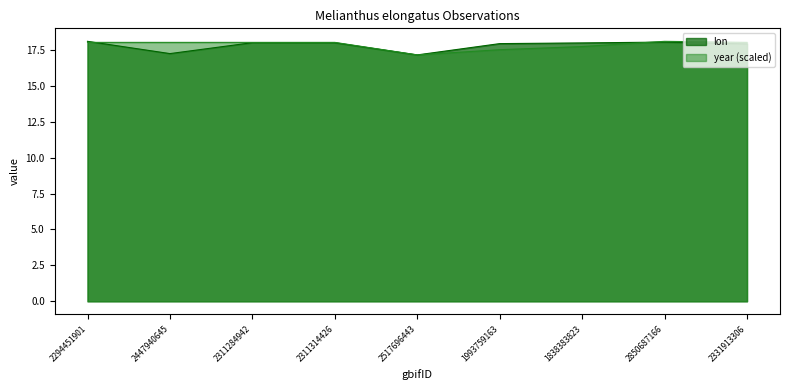

List the series in order of their overall mean, lowest first.

lon, year